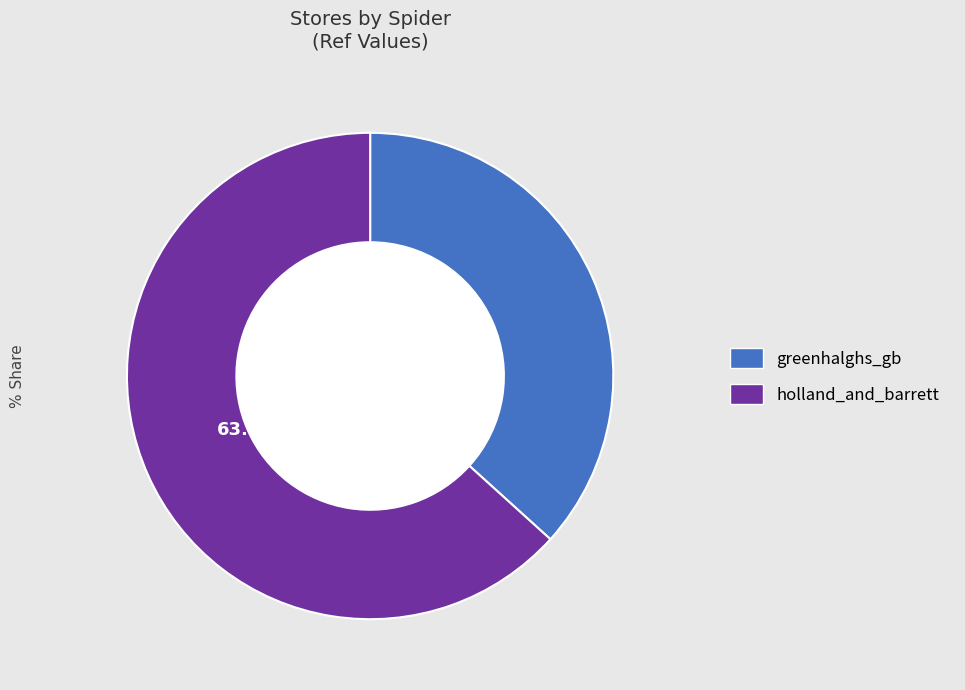

Approximately how many times larger is the value at holland_and_barrett compared to greenhalghs_gb?

1.7